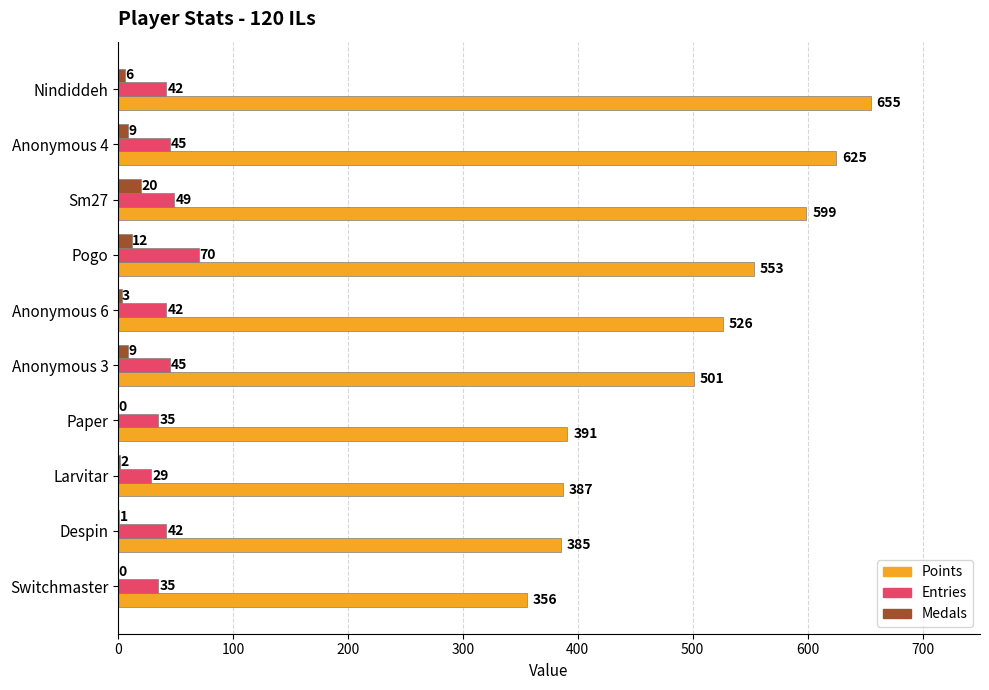

At which label is Entries closest to 49?

Sm27